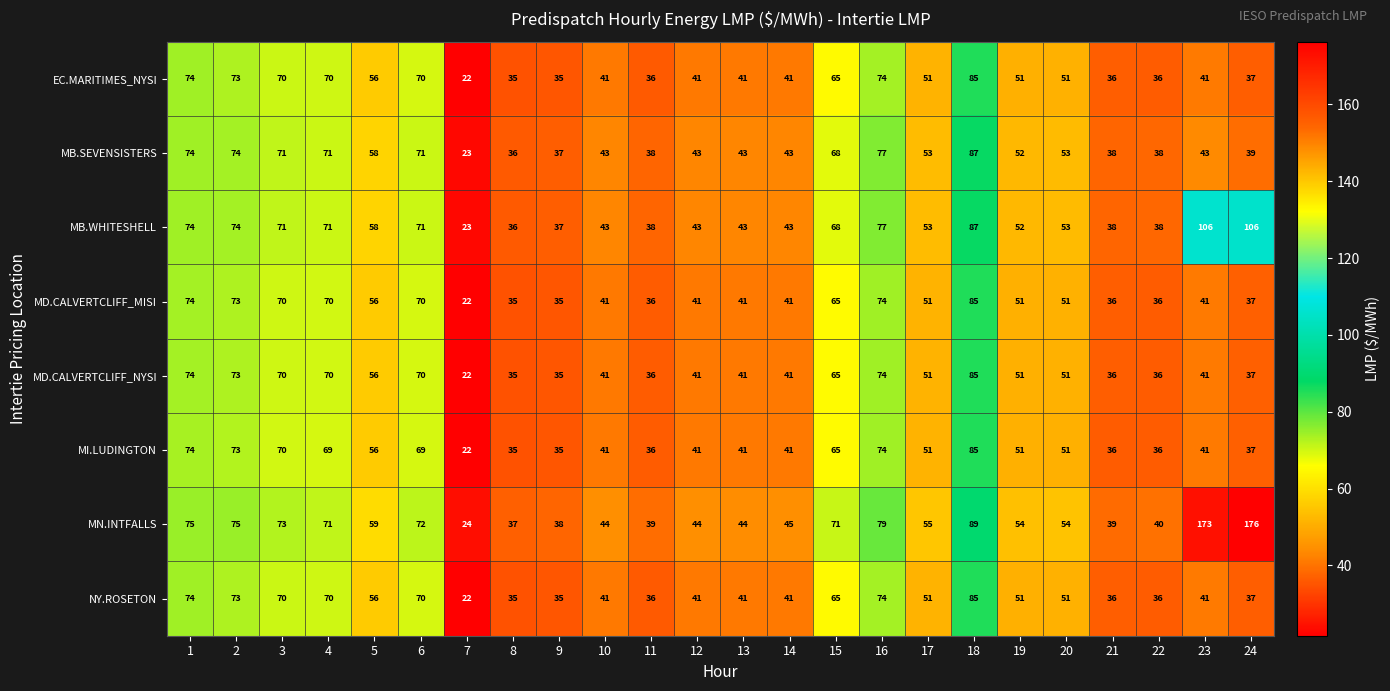

What is the difference between the second highest and second lowest values in the MN.INTFALLS series?

136